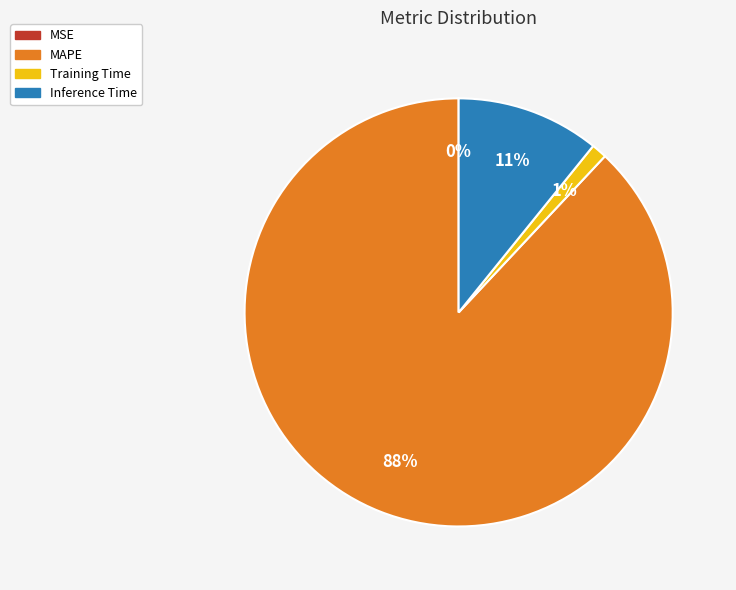

Which slice is the largest?

MAPE